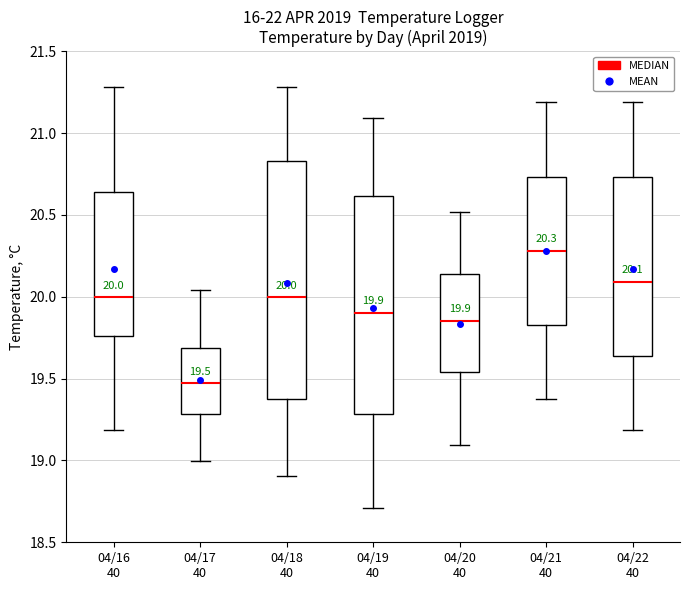

Which box has the highest median line?

04/21 40